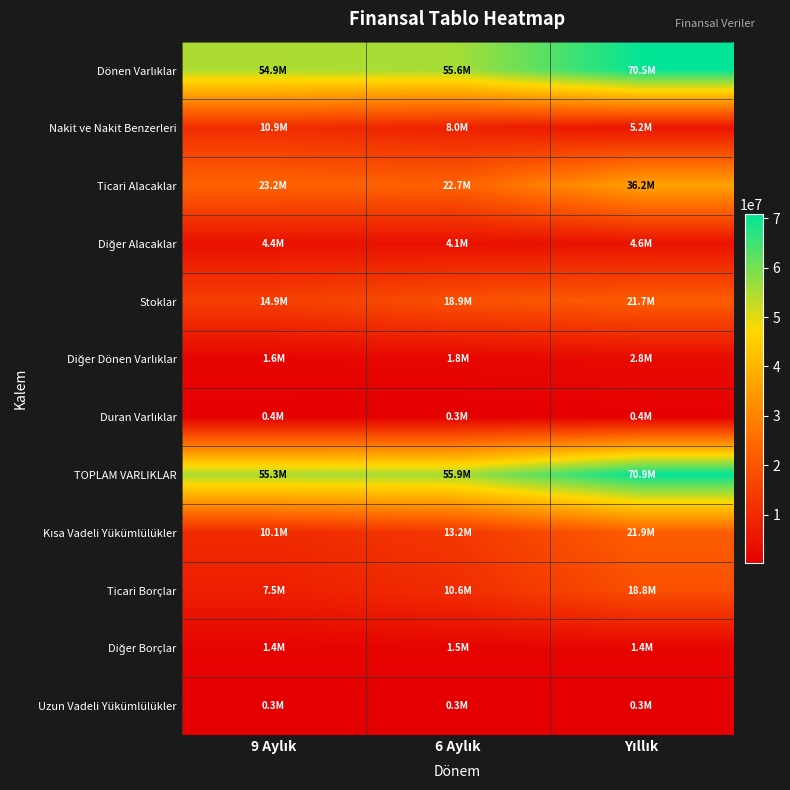

Which label corresponds to the smallest value in the chart?

6 Aylık